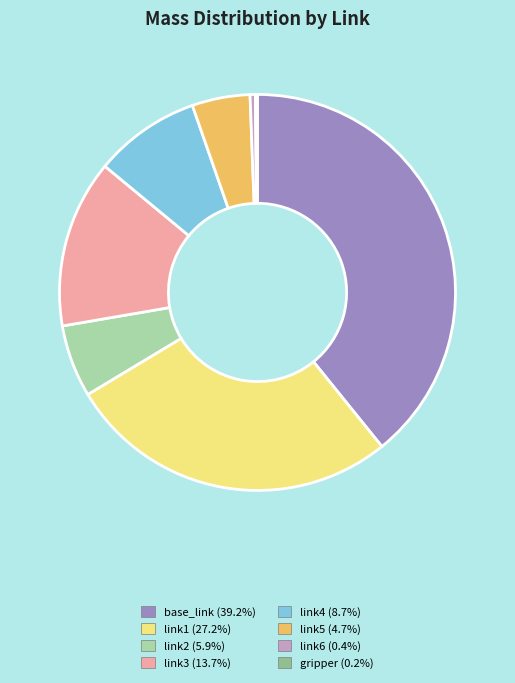

Do link3 (13.7%) and link4 (8.7%) together represent more than half of the pie?

No